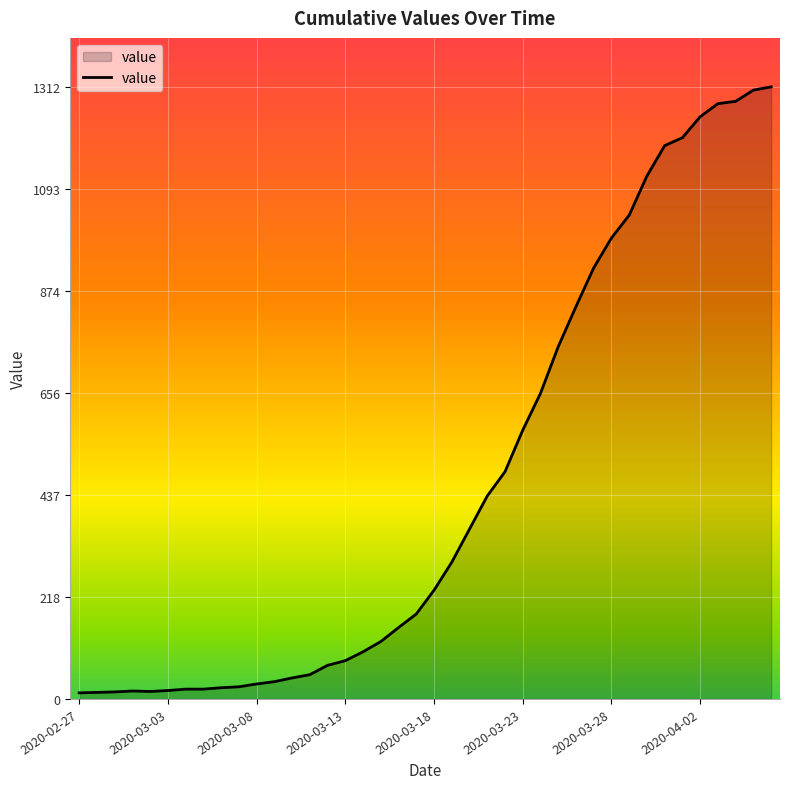

What is the difference between the maximum and minimum values?

1299